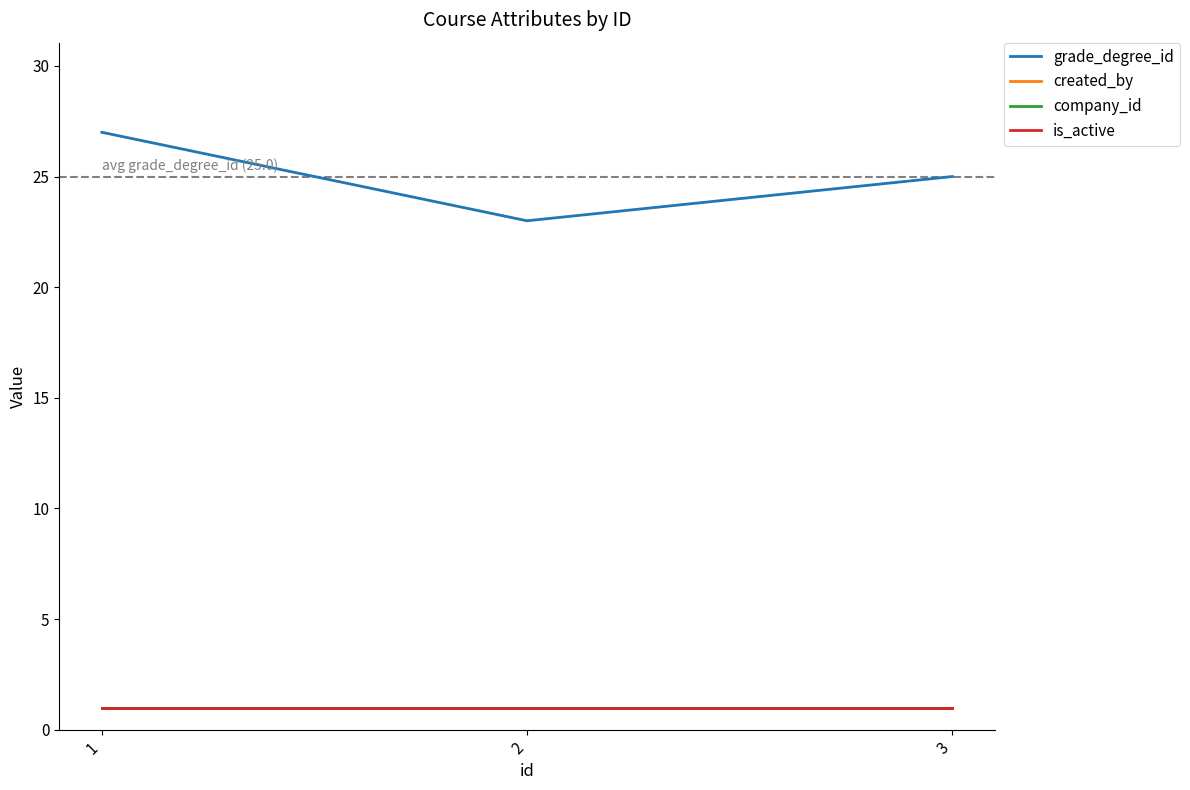

Is this an area chart (filled region under the line)?

No